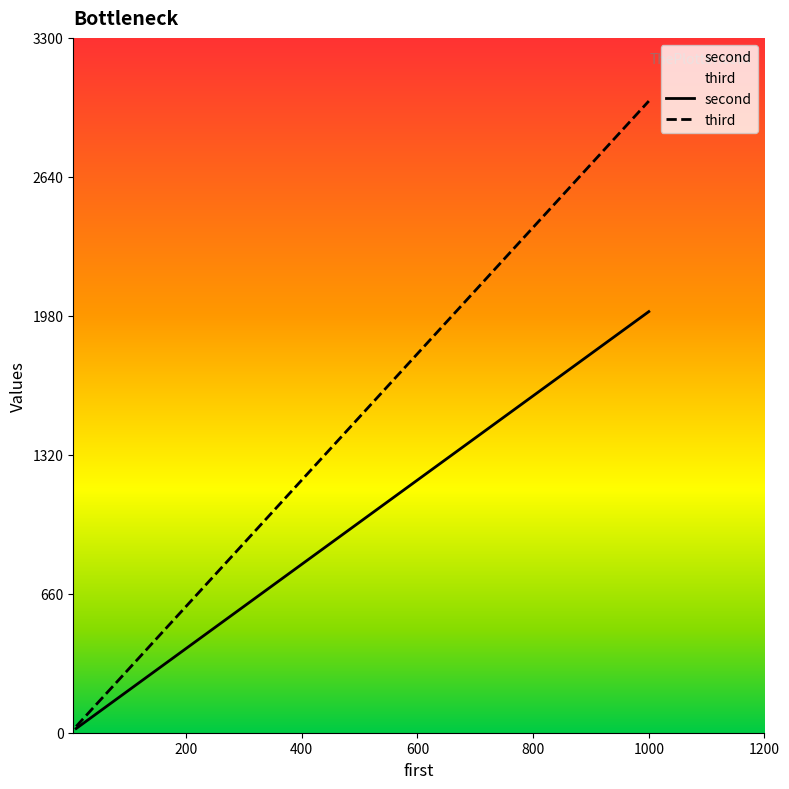

Which series has the widest spread of values?

third